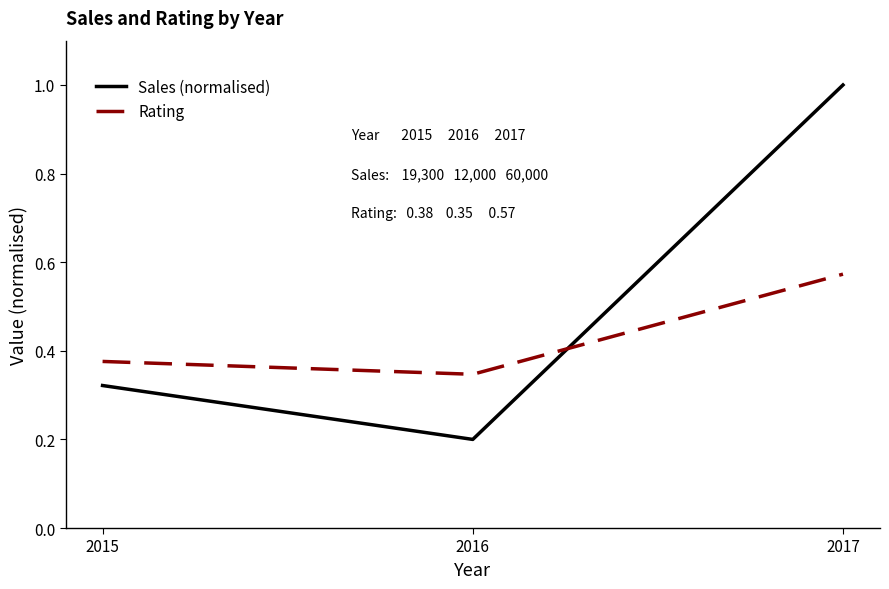

List the series in order of their peak value, lowest first.

Rating, Sales (normalised)